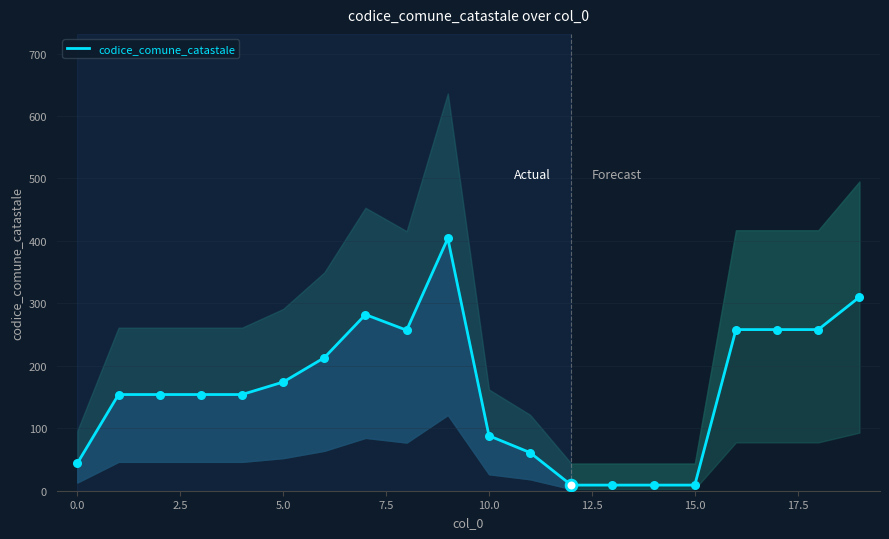

What is the highest value of the codice_comune_catastale series?

404